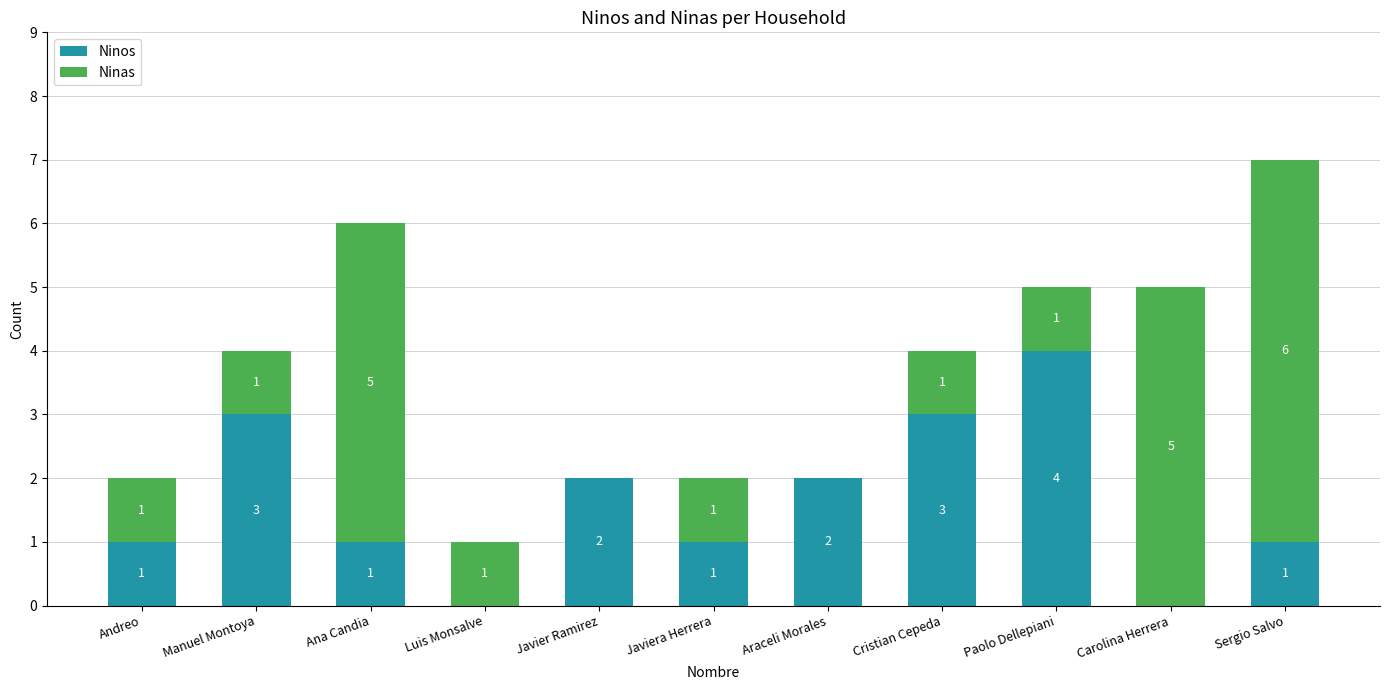

What is the total value across all series at Carolina Herrera?

5